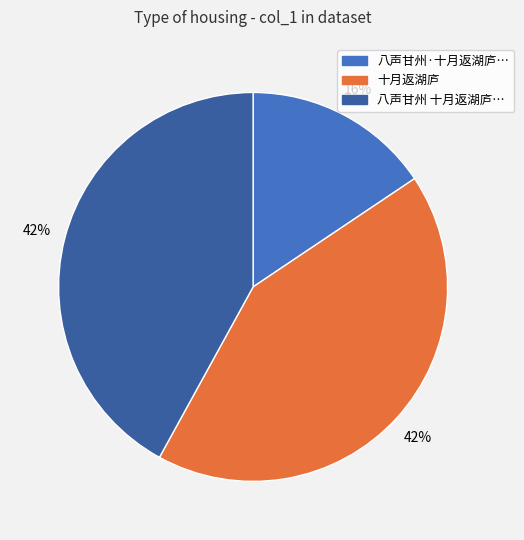

To the nearest percent, what is the combined percentage of 八声甘州·十月返湖庐… and 十月返湖庐?

58%